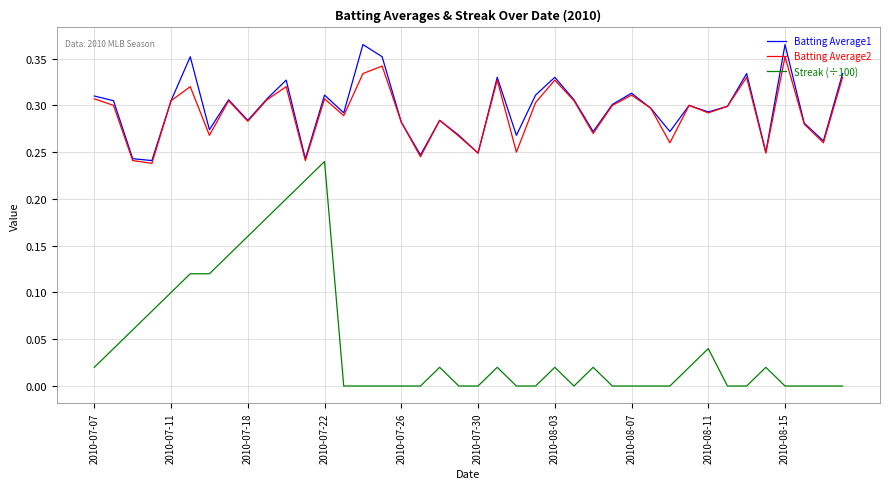

Which series has the largest range (max minus min)?

Streak (÷100)